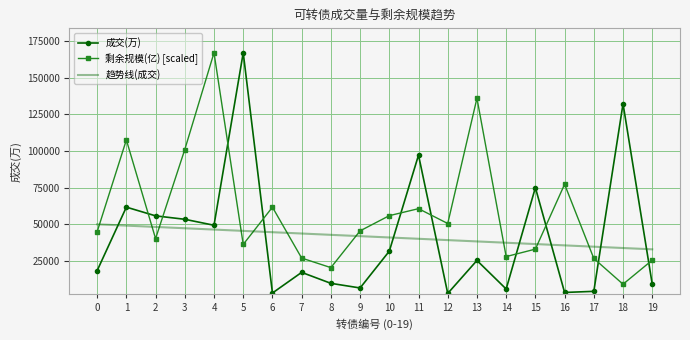

At which category does 剩余规模(亿) [scaled] reach its first local peak?

1